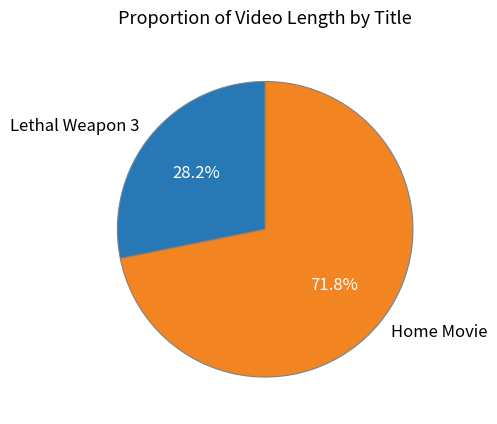

What is the smallest slice in the pie chart?

Lethal Weapon 3